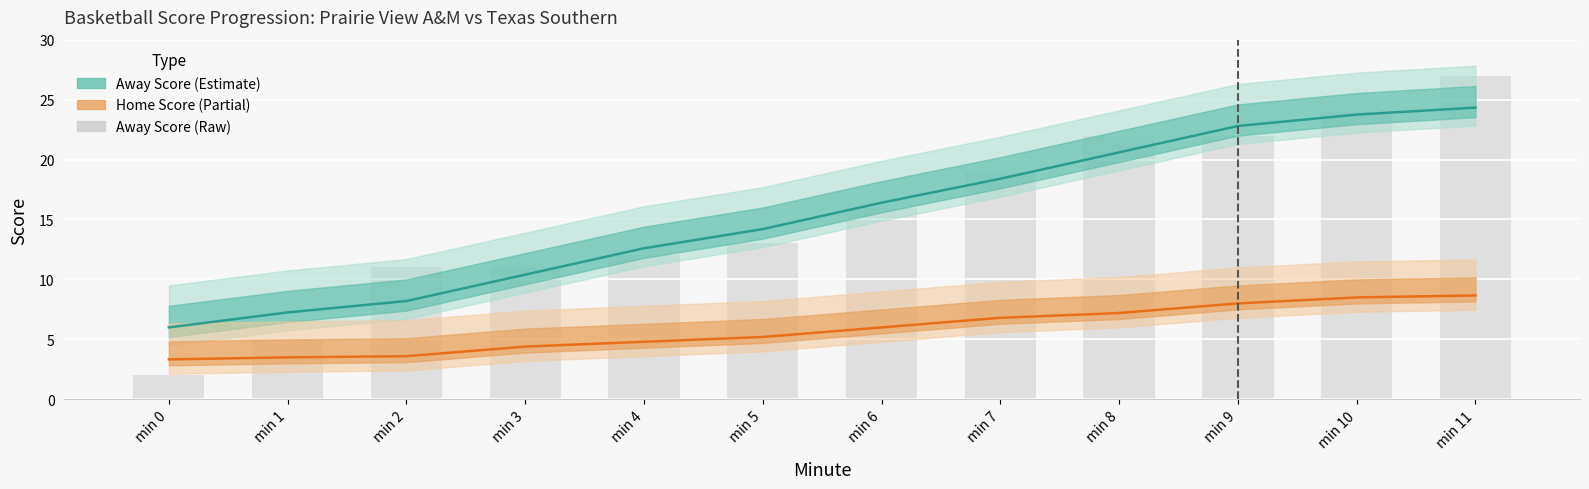

What value does the data have at min 11?

27